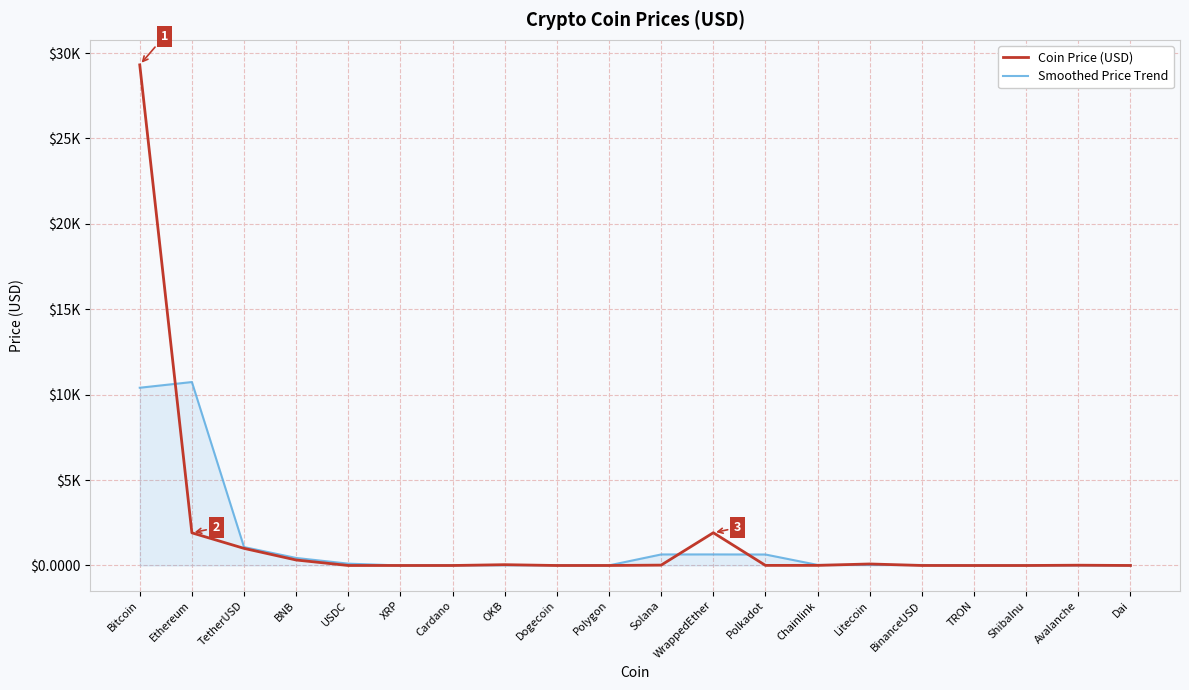

Is it true that Smoothed Price Trend equals 0.4 at TRON?

True